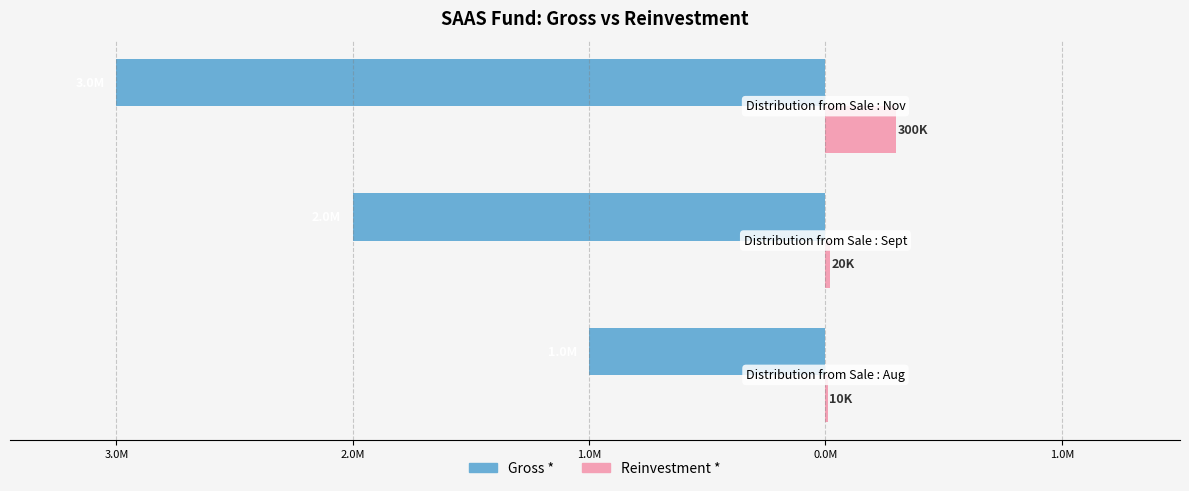

What are all the series names shown in the legend?

Gross *, Reinvestment *